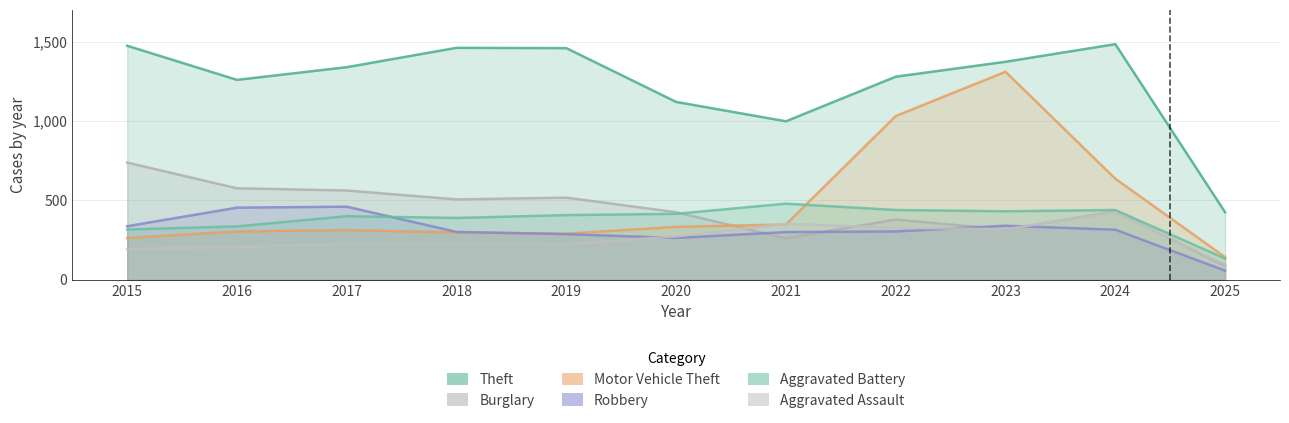

How many interior local valleys does the Aggravated Assault series have?

2